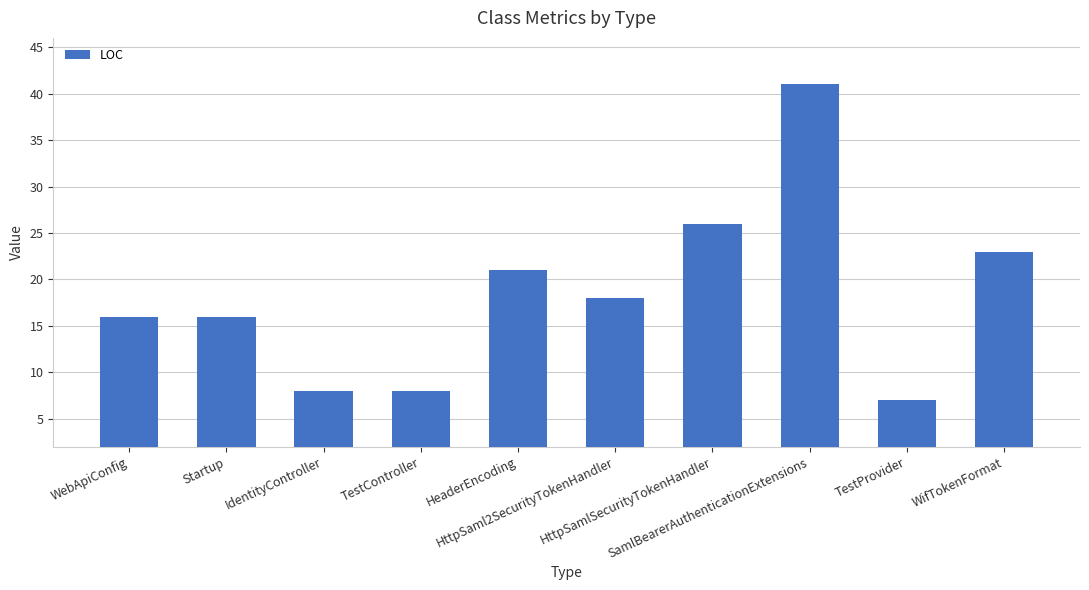

At which category does the chart reach its peak across all series?

SamlBearerAuthenticationExtensions